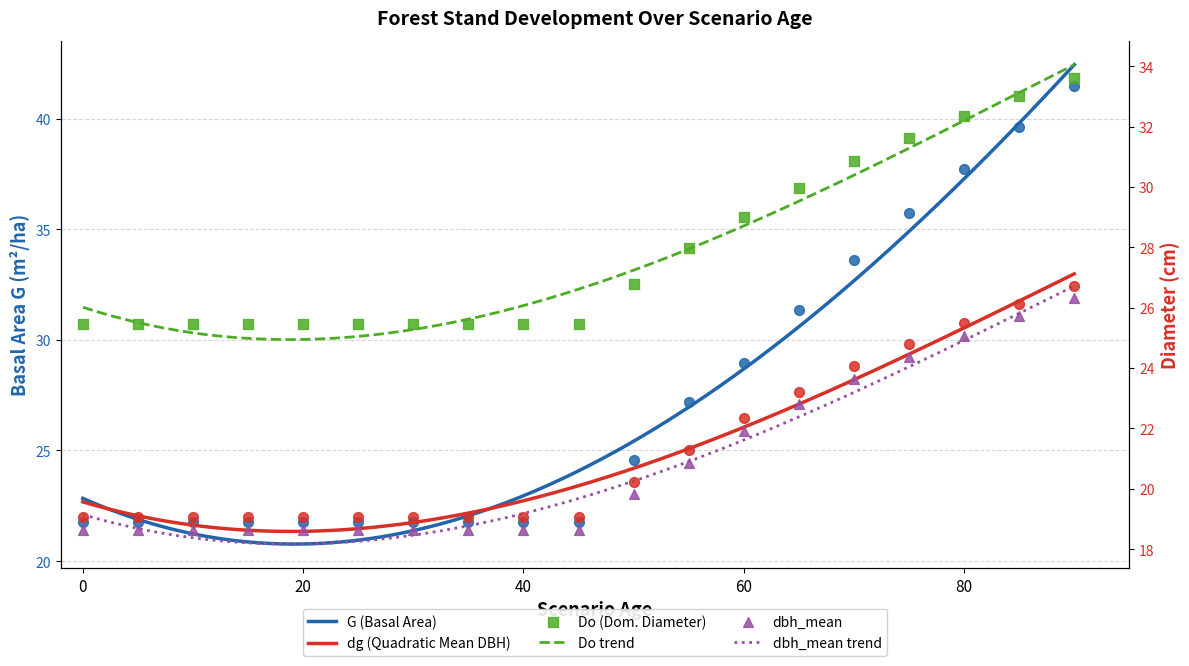

What is the total value across all series at 55?

97.3